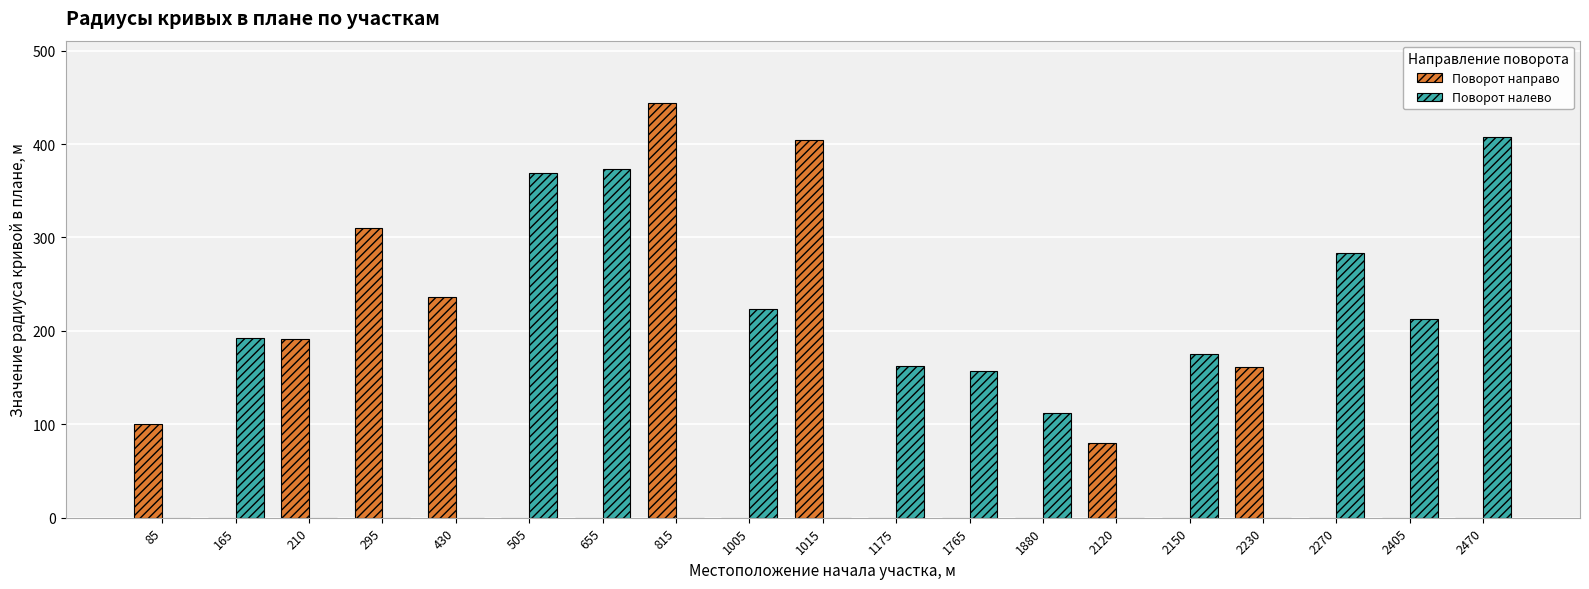

What is the maximum value shown in the chart?

444